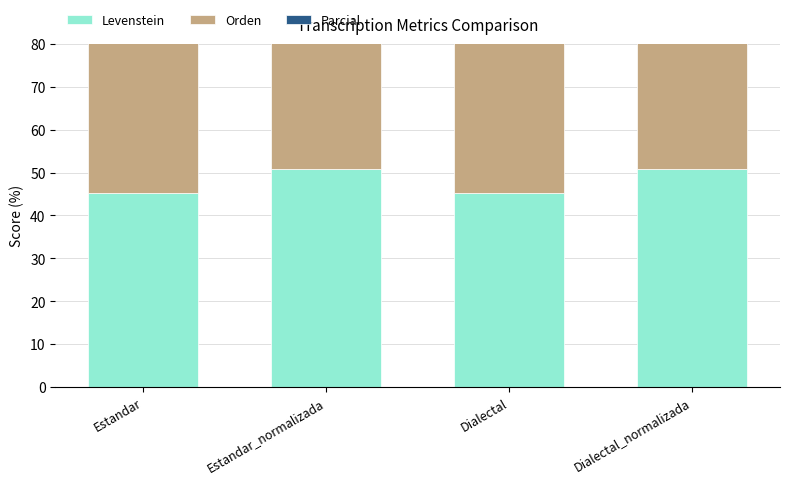

Are the bars horizontal?

No